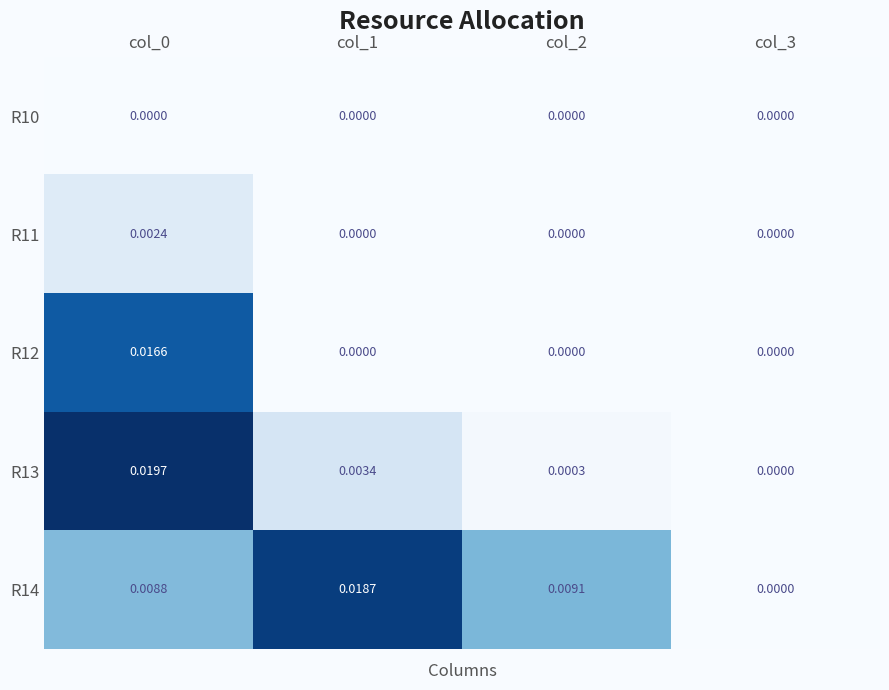

Is the value of R13 at col_2 greater than the value of R10 at col_0?

Yes